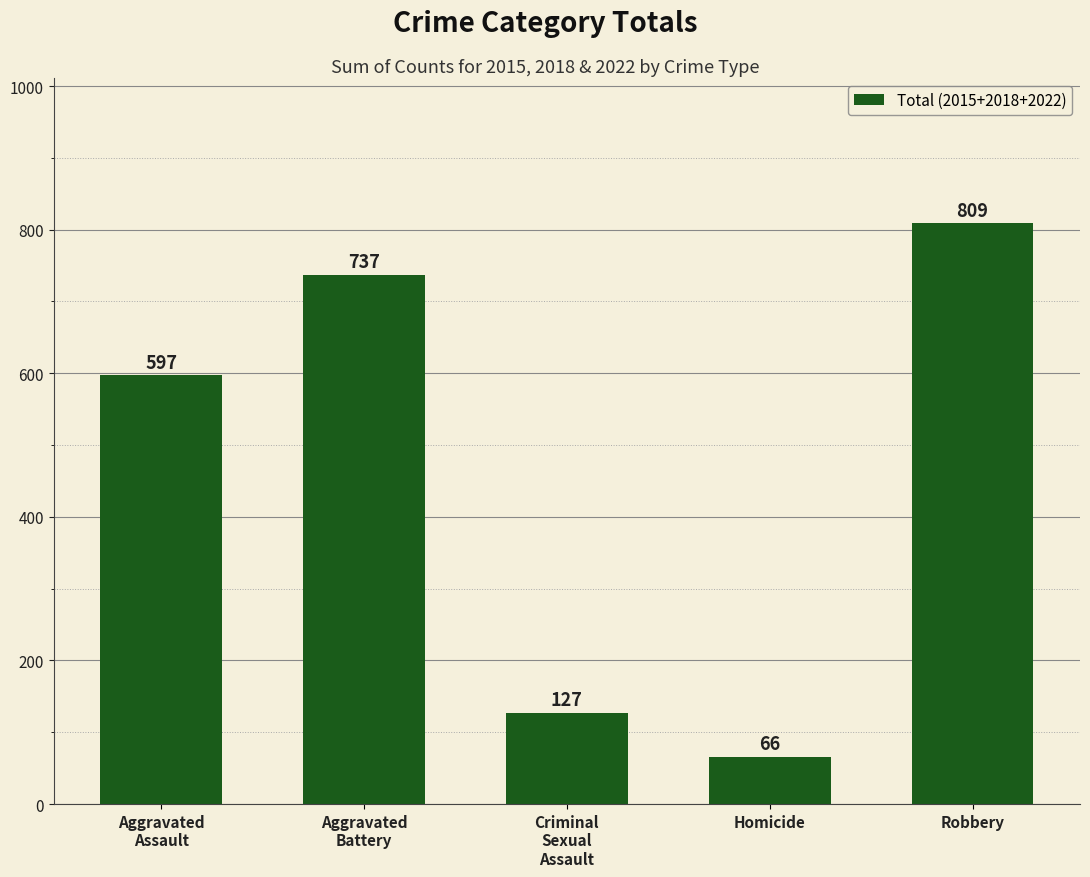

What position from the right is Aggravated
Battery?

4